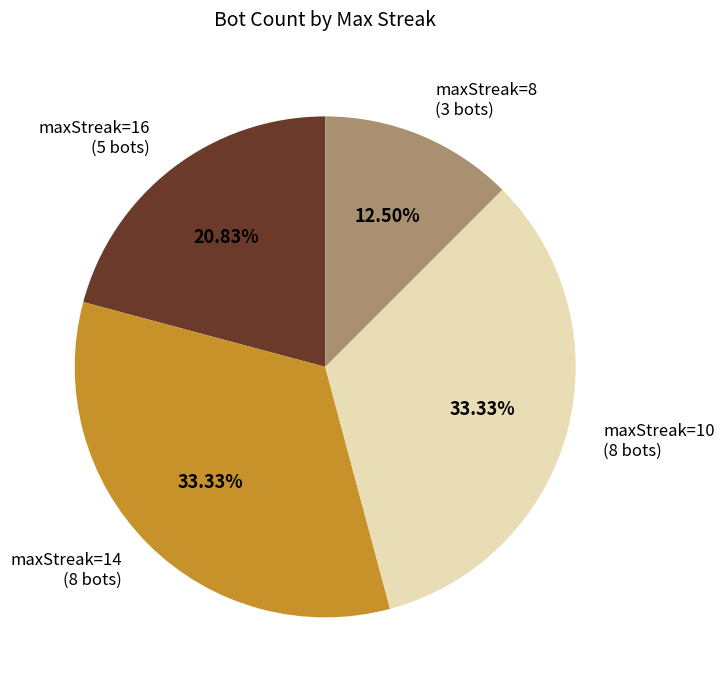

Combined, what portion of the pie is maxStreak=14 and maxStreak=16?

54.2%